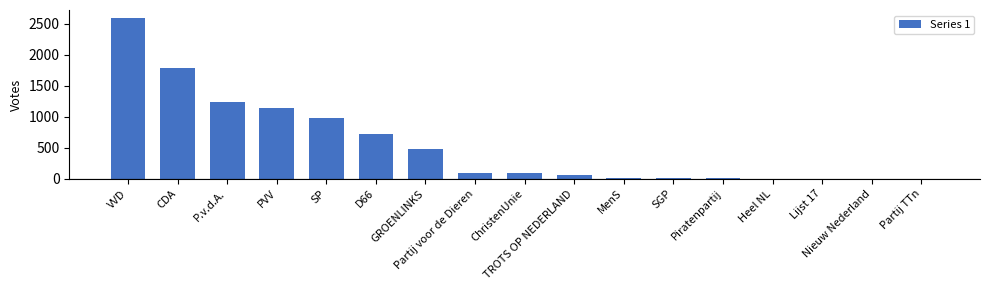

True or false: the data shows 1770 at P.v.d.A..

False